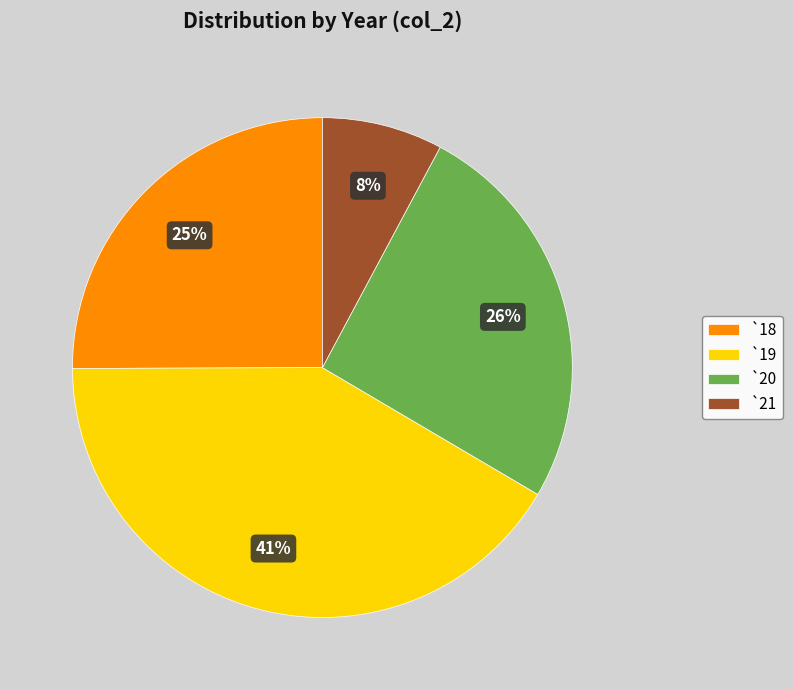

Is there a majority slice in this chart?

No